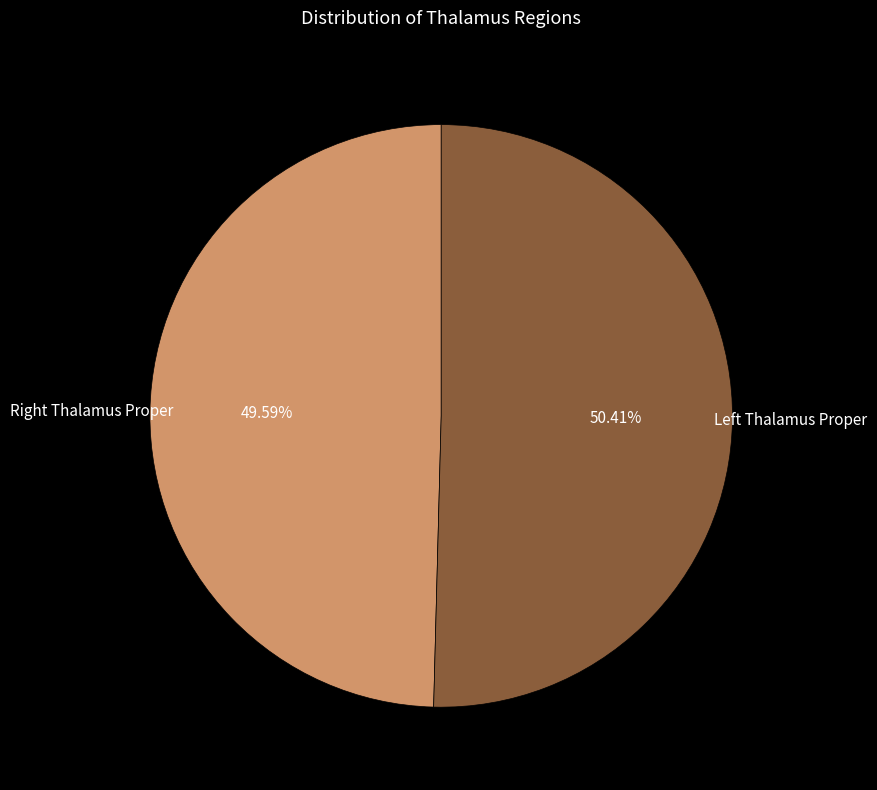

How many segments does this pie chart have?

2